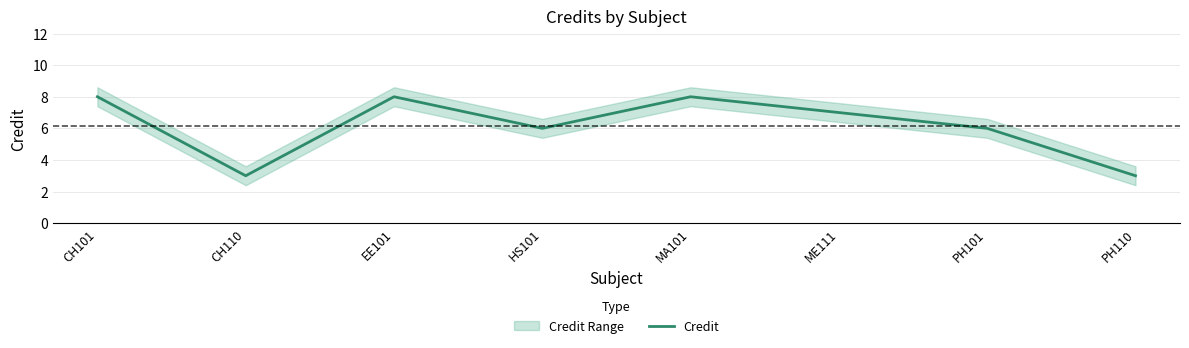

Reading right to left, what are all the values shown in this chart?

PH110=3	PH101=6	ME111=7	MA101=8	HS101=6	EE101=8	CH110=3	CH101=8